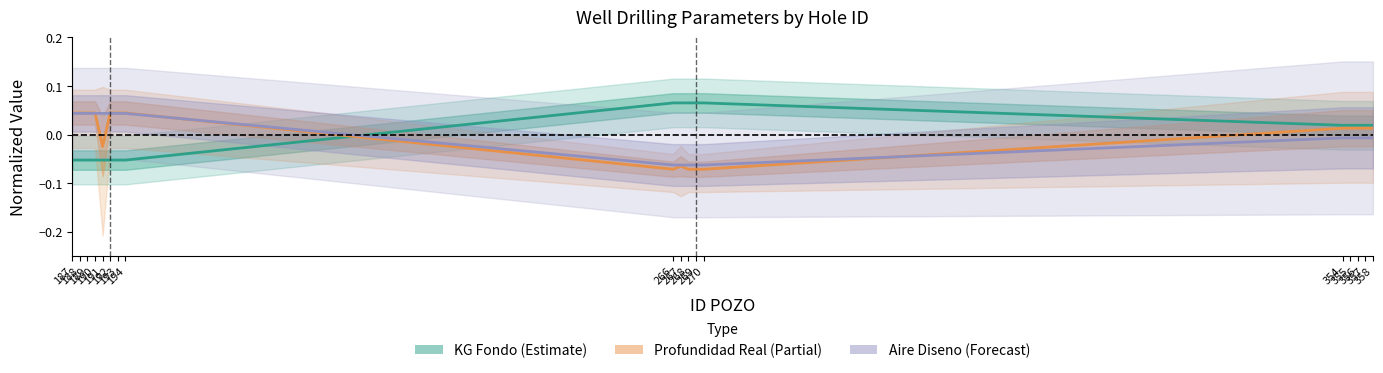

What is the difference between the second highest and second lowest values in the PROFUNDIDAD REAL series?

0.1